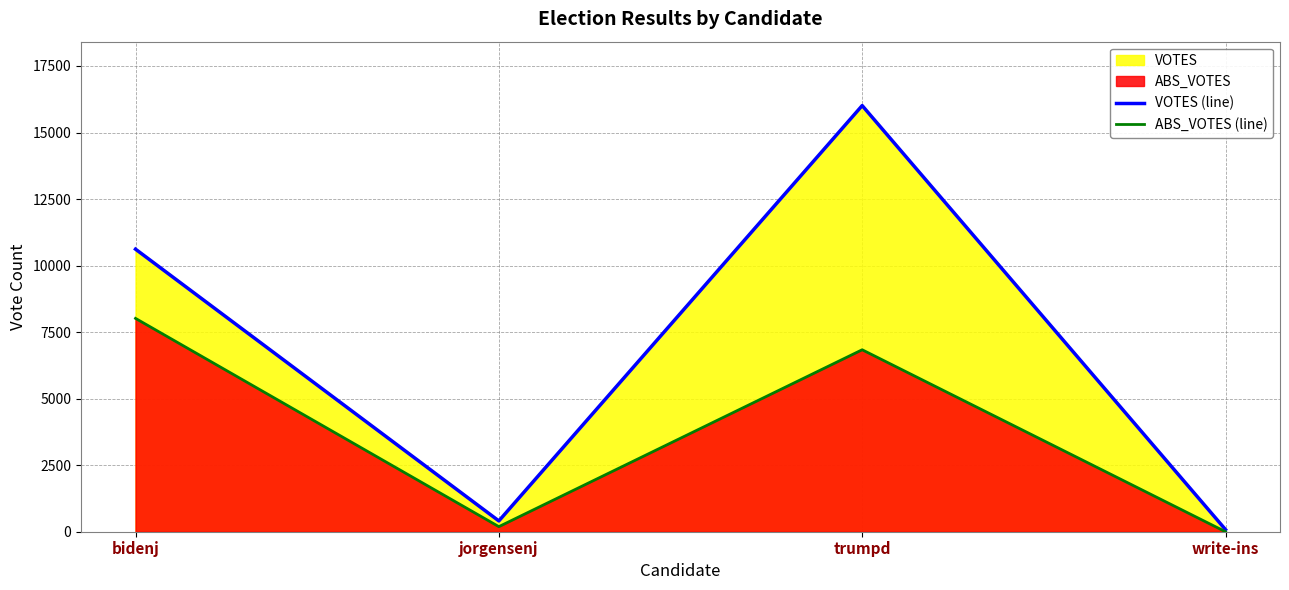

What is the average value of the VOTES (line) series?

6779